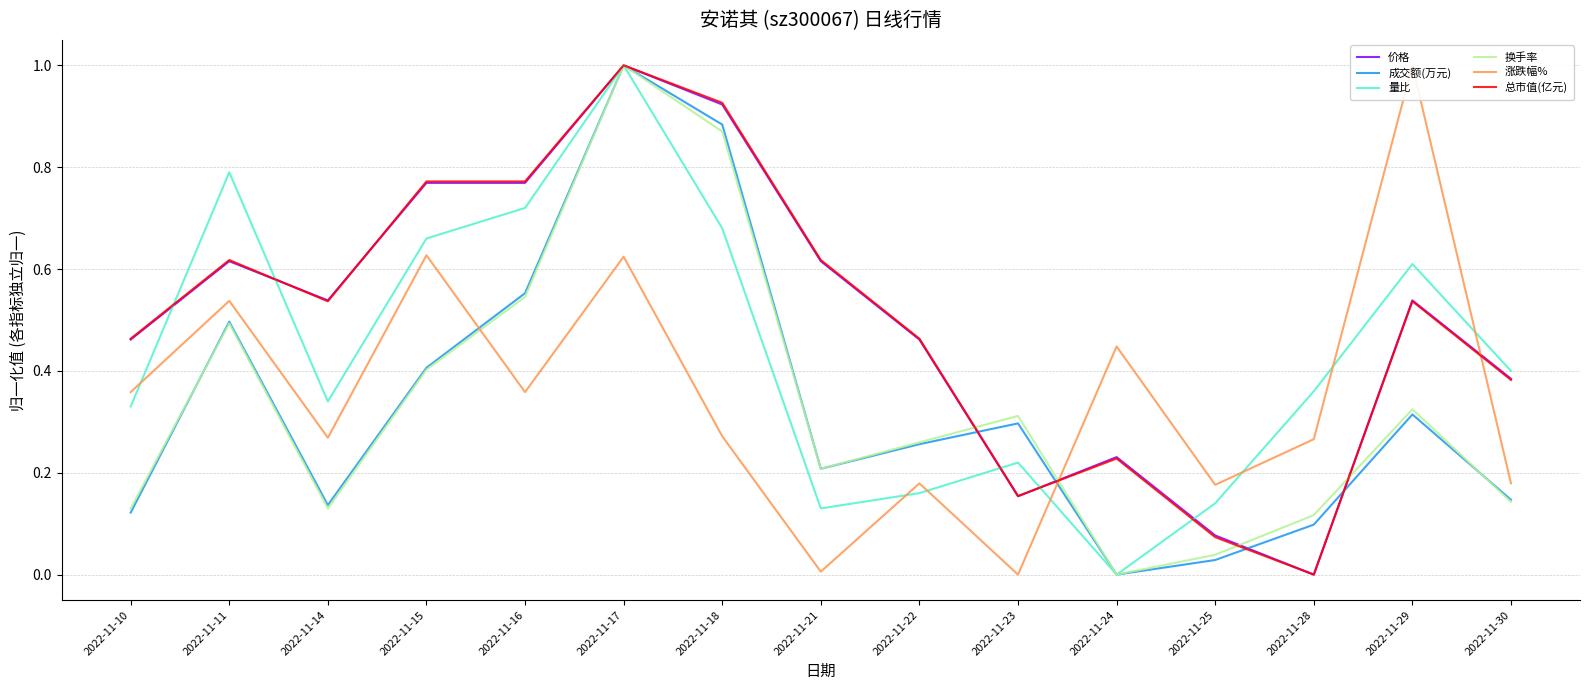

How many values in the 量比 series exceed 0?

14